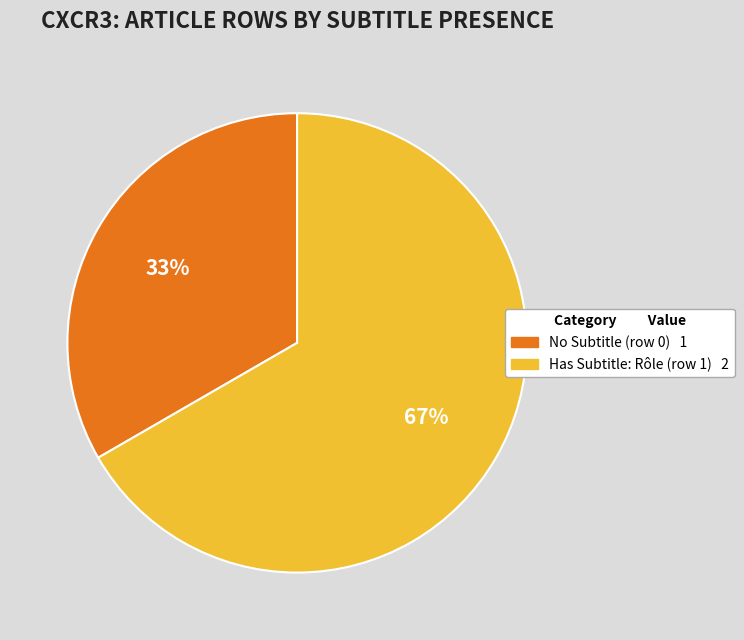

Count the number of slices in the pie.

2